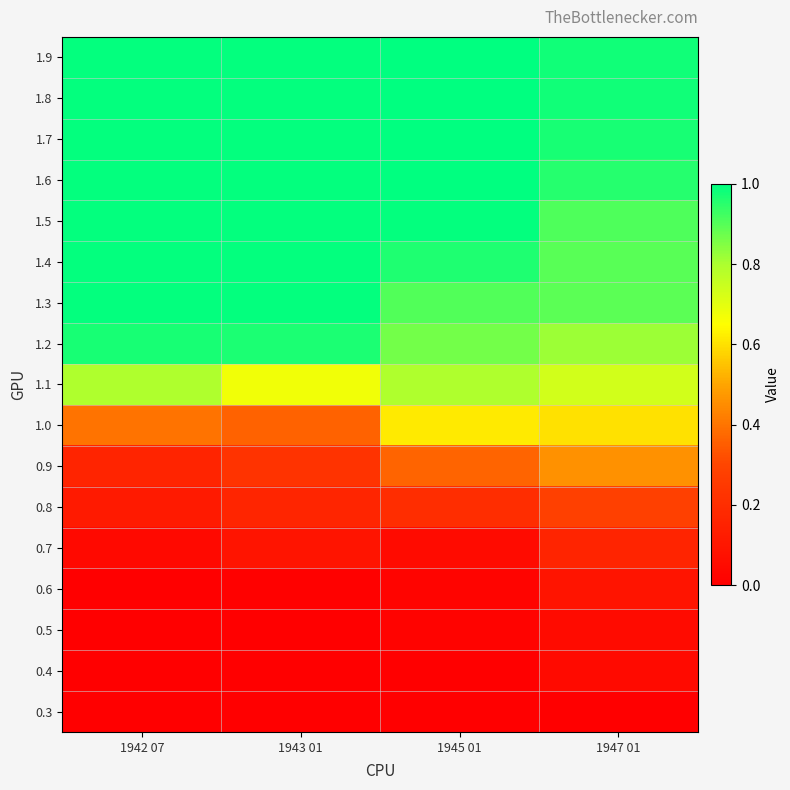

Which label corresponds to the largest value in the chart?

1945 01